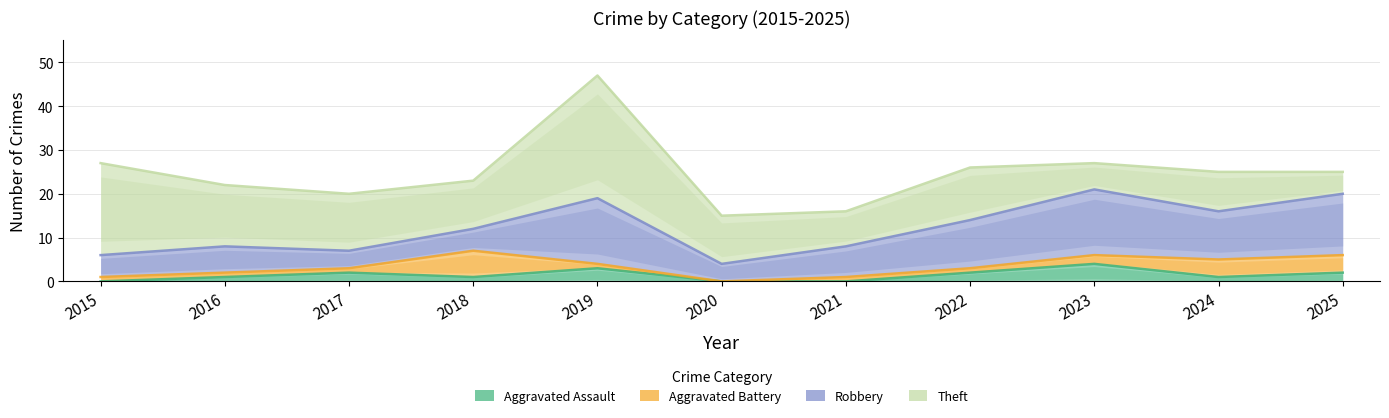

The Aggravated Battery series shows 10 at 2018. True or false?

False